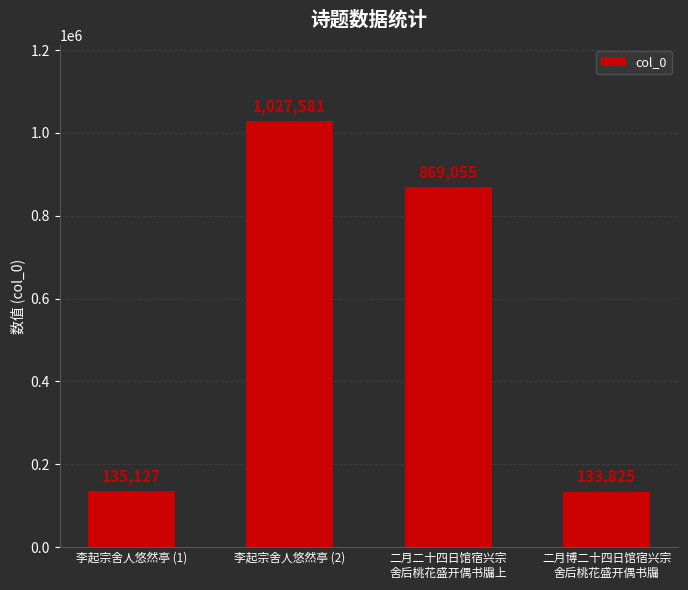

Does the chart contain any negative values?

No